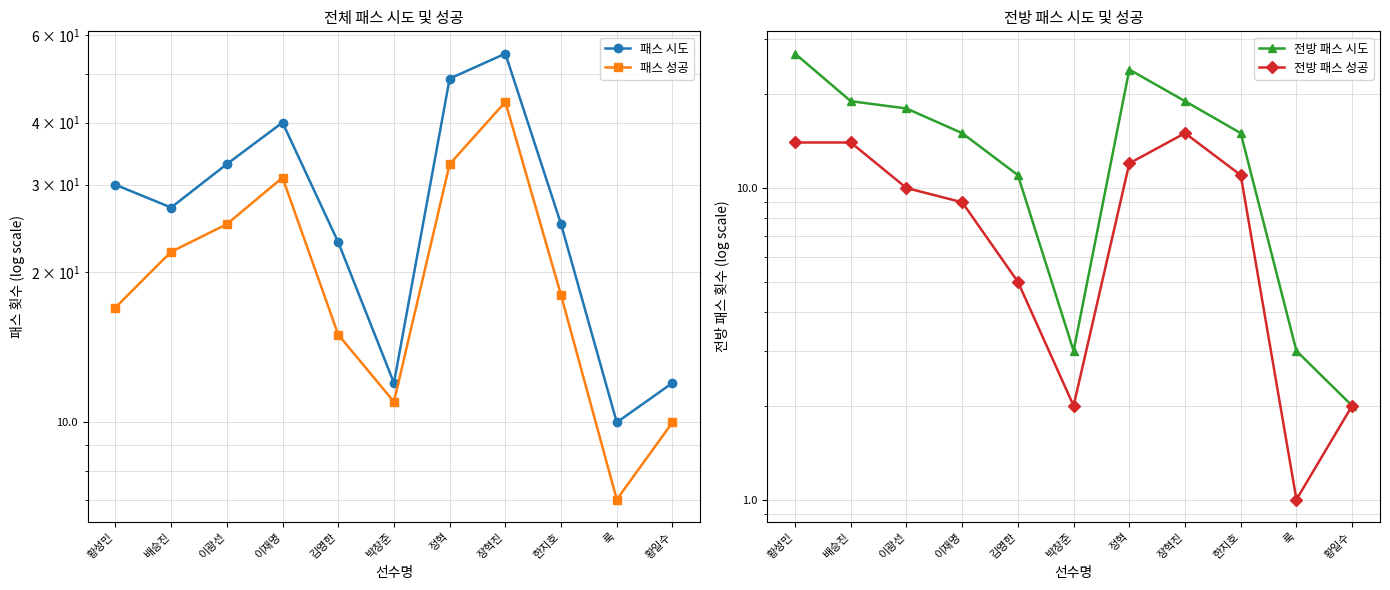

What is the sum of all 전방 패스 시도 values?

156